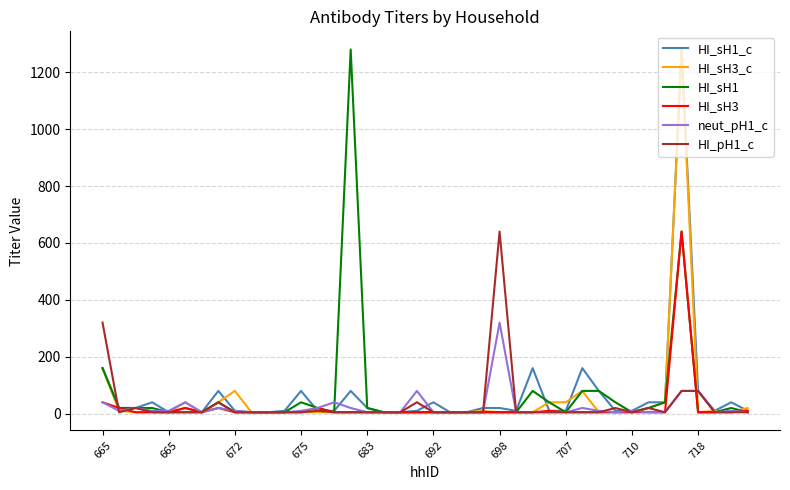

What is the greatest value displayed?

1280